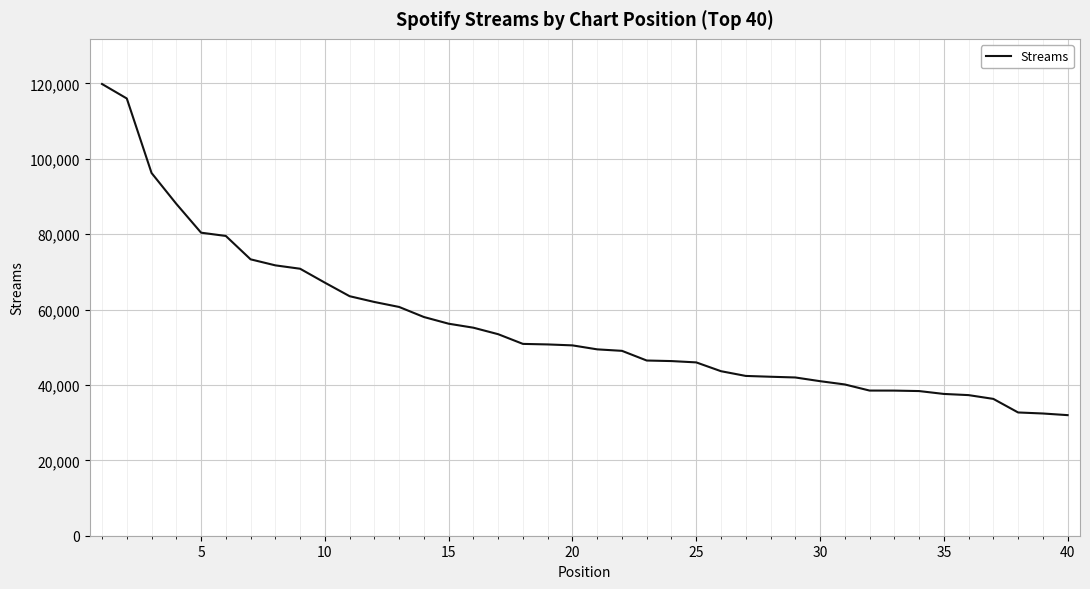

What is the smallest value displayed?

31987